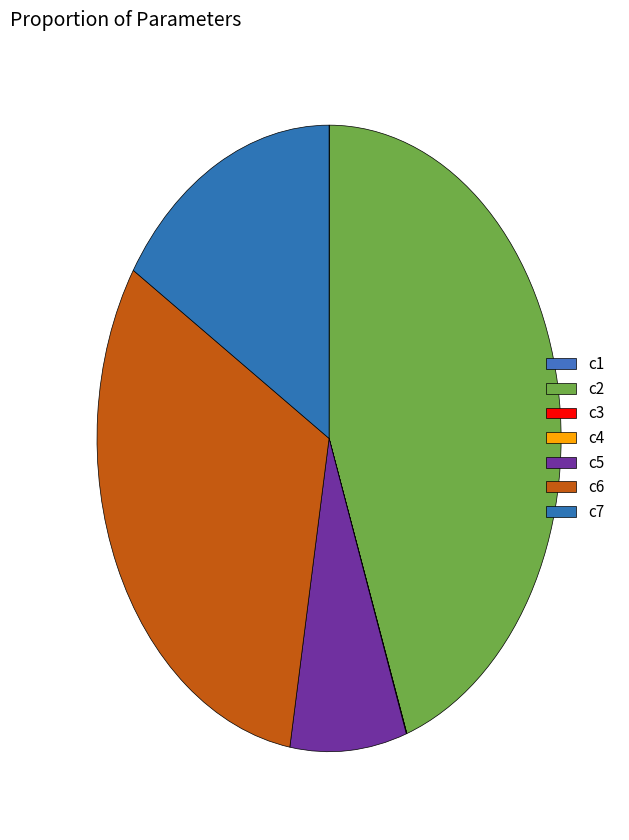

To the nearest percent, what is the difference between the c2 and c4 slice percentages?

44%